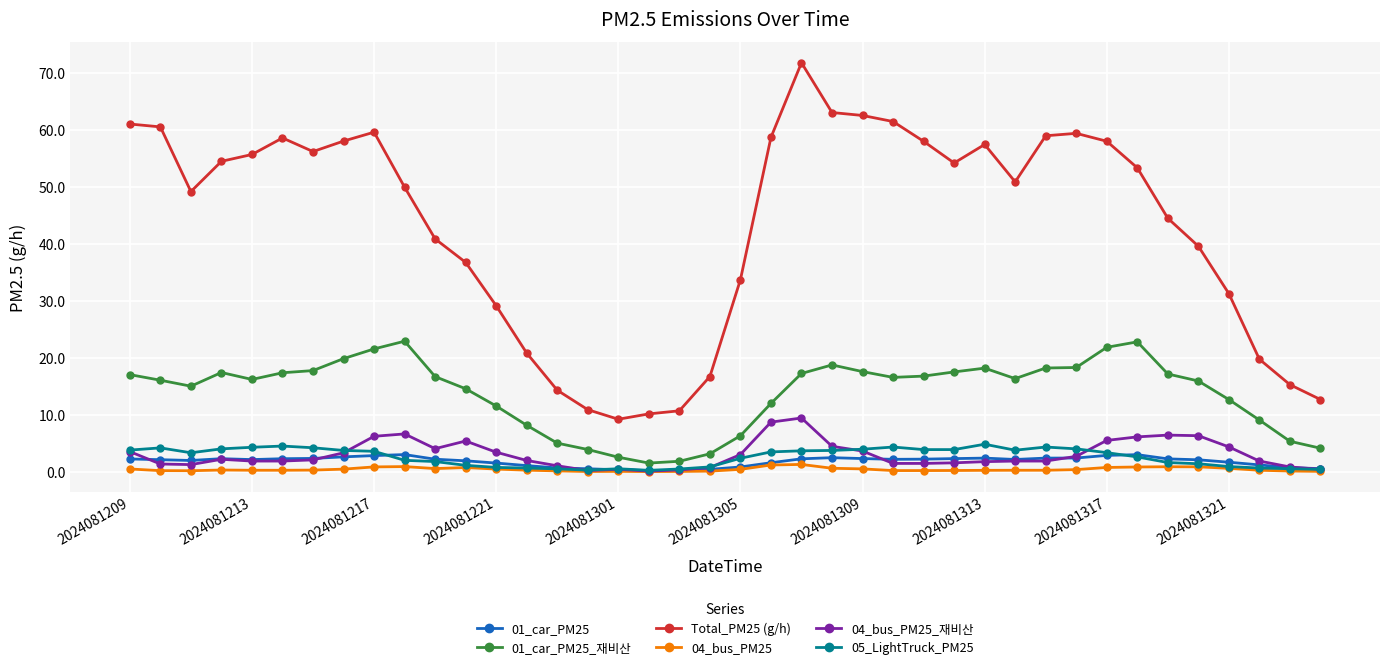

What is the value of the 01_car_PM25_재비산 point at the 16th from the left?

3.9